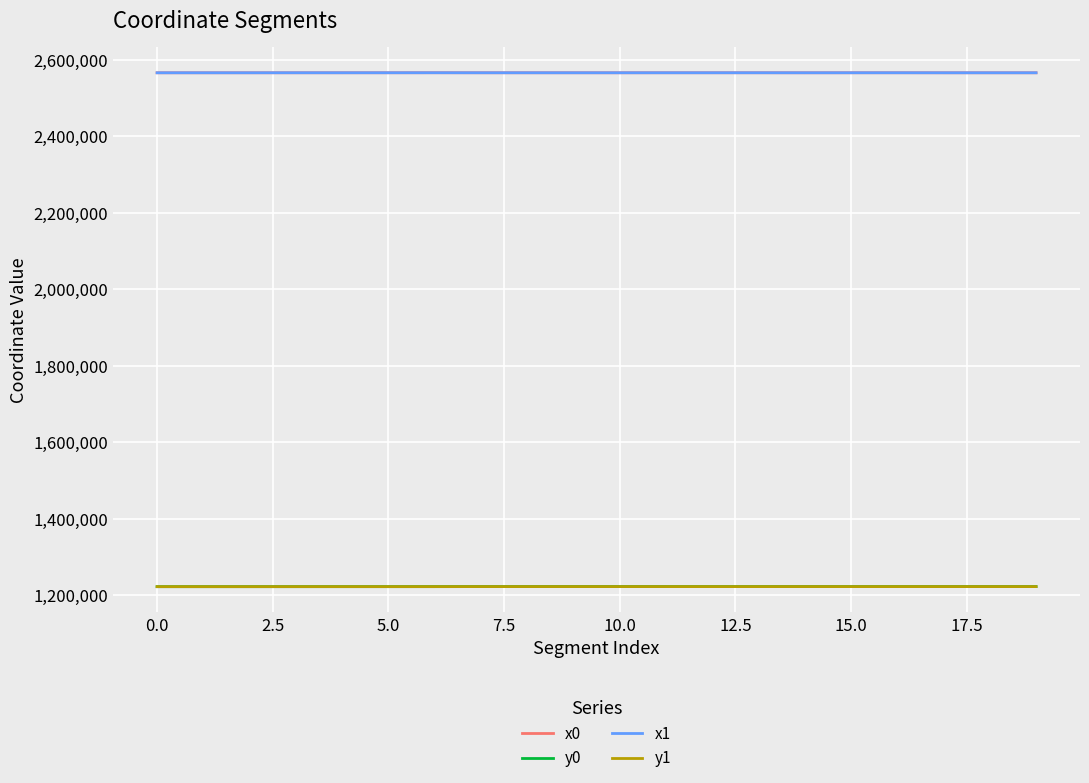

What is the maximum value shown in the chart?

2566365.3